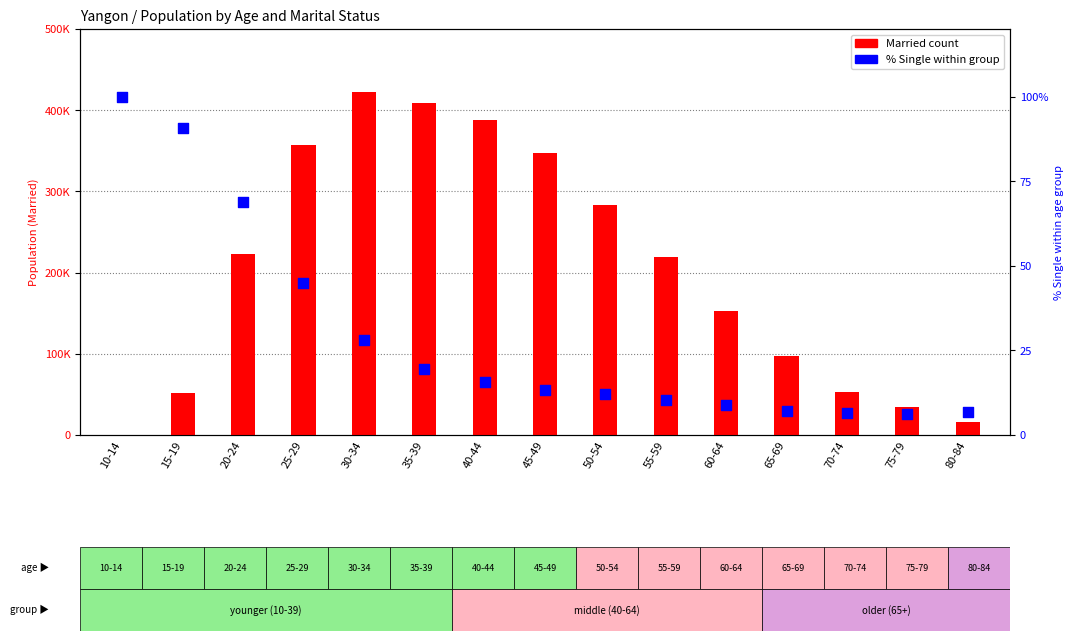

At how many categories does at least one series exceed 313368?

5